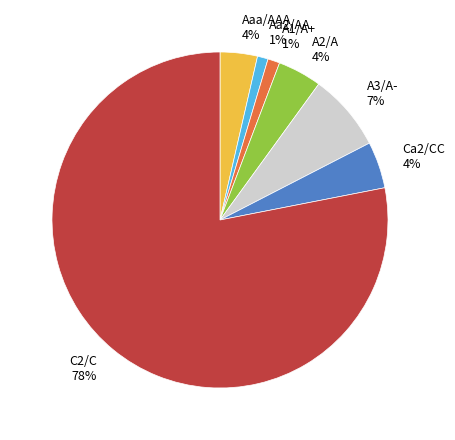

To the nearest percent, what is the average slice percentage?

14%